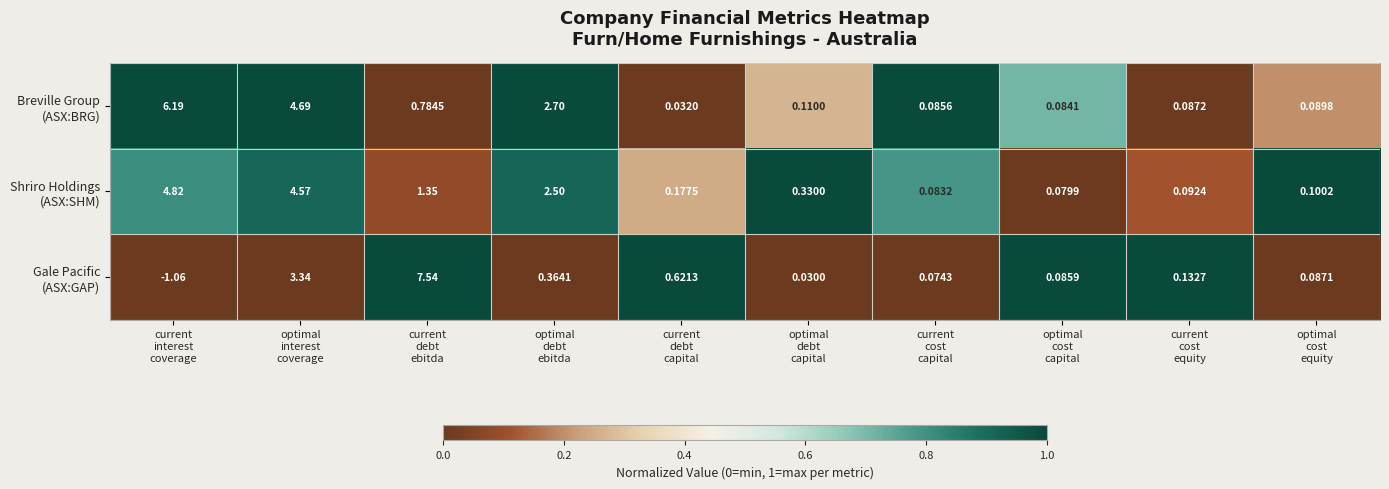

Count the number of data series in this chart.

3